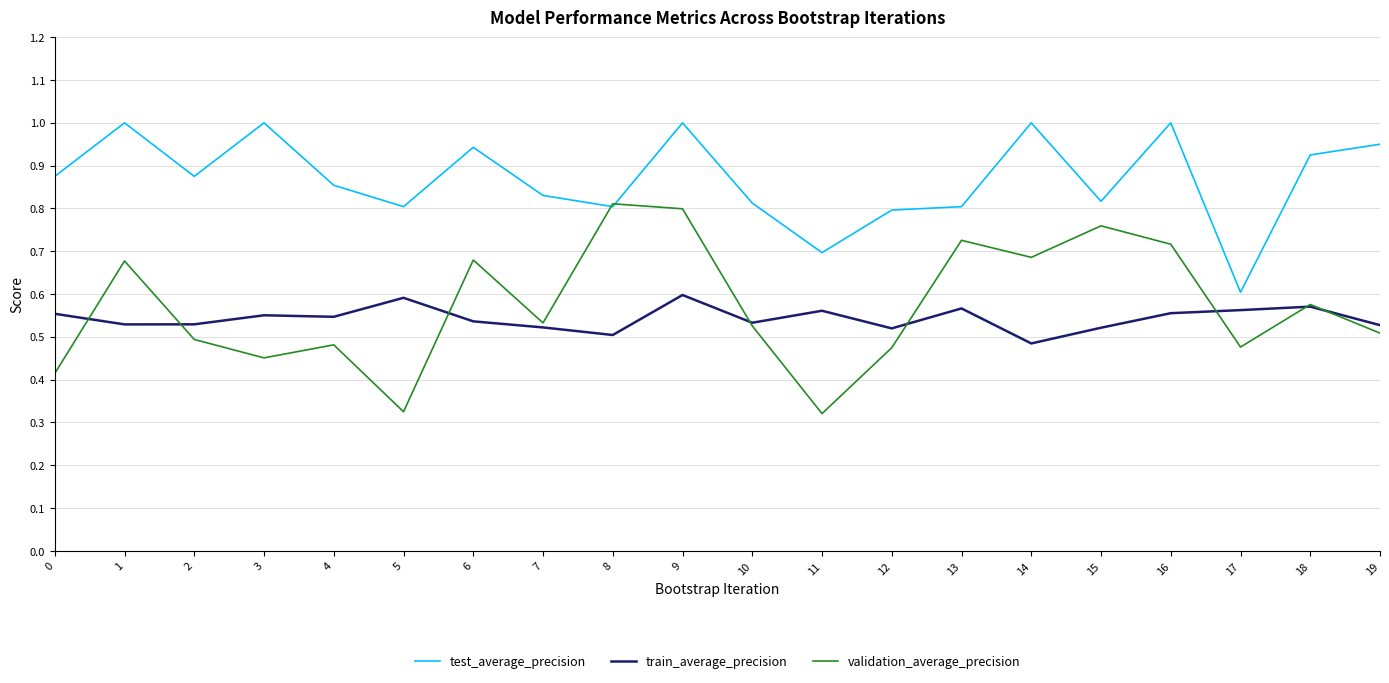

The value of test_average_precision at 16 is 1.5. True or false?

False